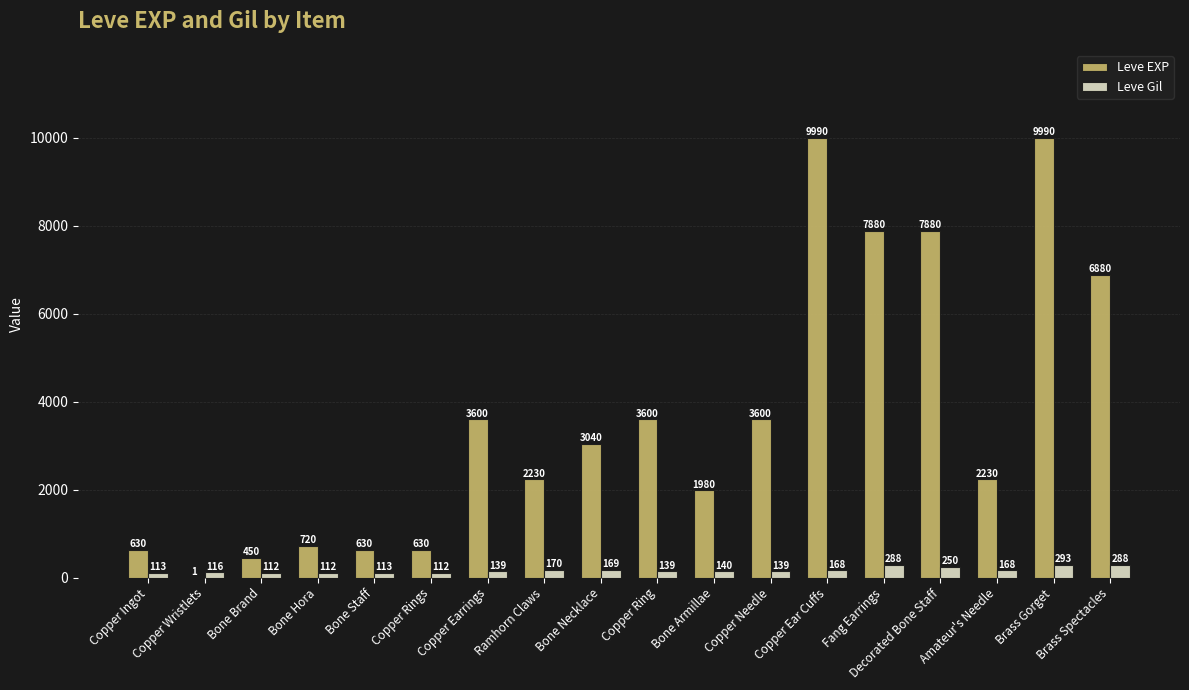

Reading right to left, transcribe all the data shown in this chart.

Leve EXP: 6880	9990	2230	7880	7880	9990	3600	1980	3600	3040	2230	3600	630	630	720	450	1	630
Leve Gil: 288	293	168	250	288	168	139	140	139	169	170	139	112	113	112	112	116	113